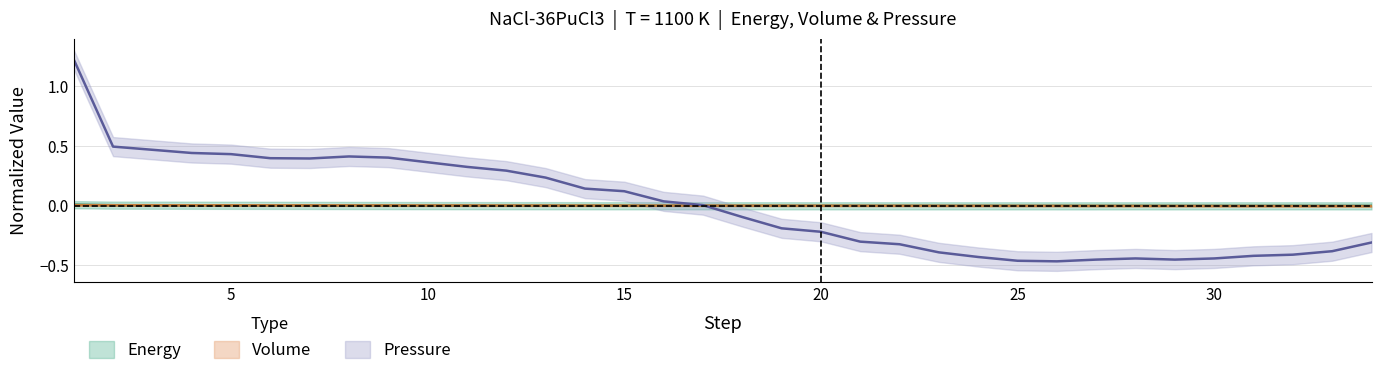

True or false: press has a value of -0.5 at 26.

True